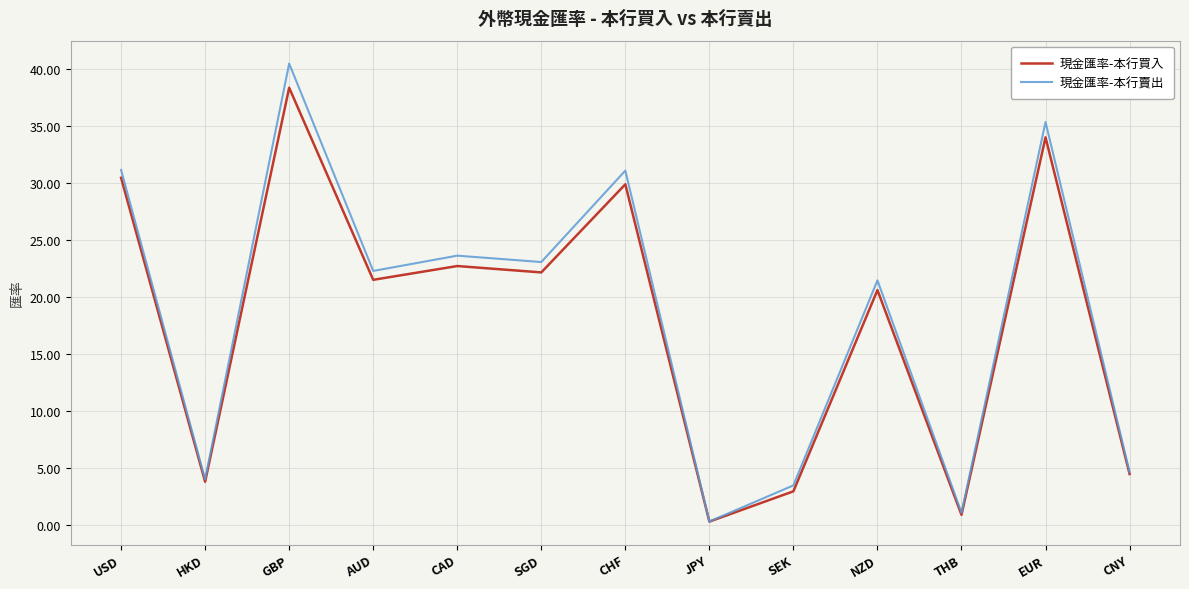

How many lines are shown in the chart?

2